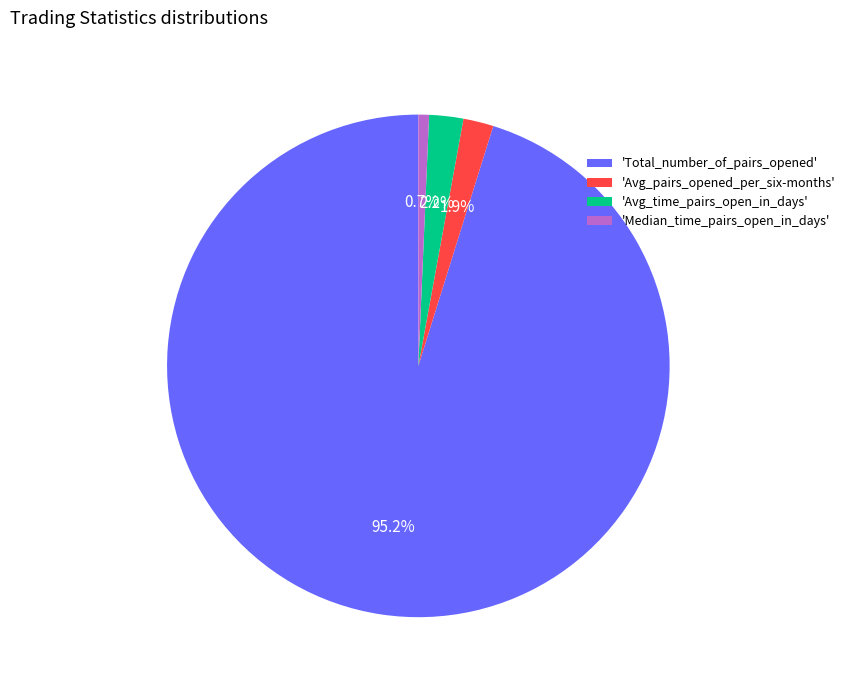

Which slice is the smallest?

'Median_time_pairs_open_in_days'